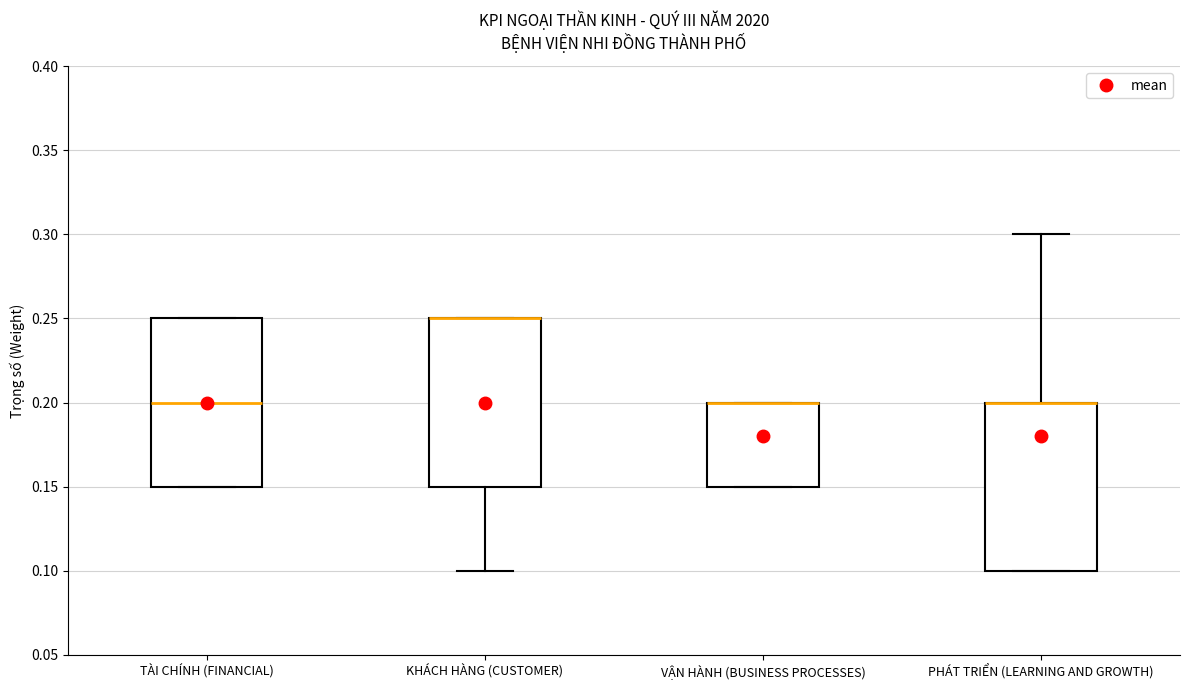

Reading left to right, read every box against the y-axis: the position of its median line, the range the box covers, and the ends of its whiskers. The values are not printed on the chart, so give them approximately, as read against the axis.

TÀI CHÍNH (FINANCIAL): median 0.20, box 0.15 to 0.25, whiskers 0.15 to 0.25
KHÁCH HÀNG (CUSTOMER): median 0.25 (drawn on the box's upper edge), box 0.15 to 0.25, whiskers 0.10 to 0.25
VẬN HÀNH (BUSINESS PROCESSES): median 0.20 (drawn on the box's upper edge), box 0.15 to 0.20, whiskers 0.15 to 0.20
PHÁT TRIỂN (LEARNING AND GROWTH): median 0.20 (drawn on the box's upper edge), box 0.10 to 0.20, whiskers 0.10 to 0.30